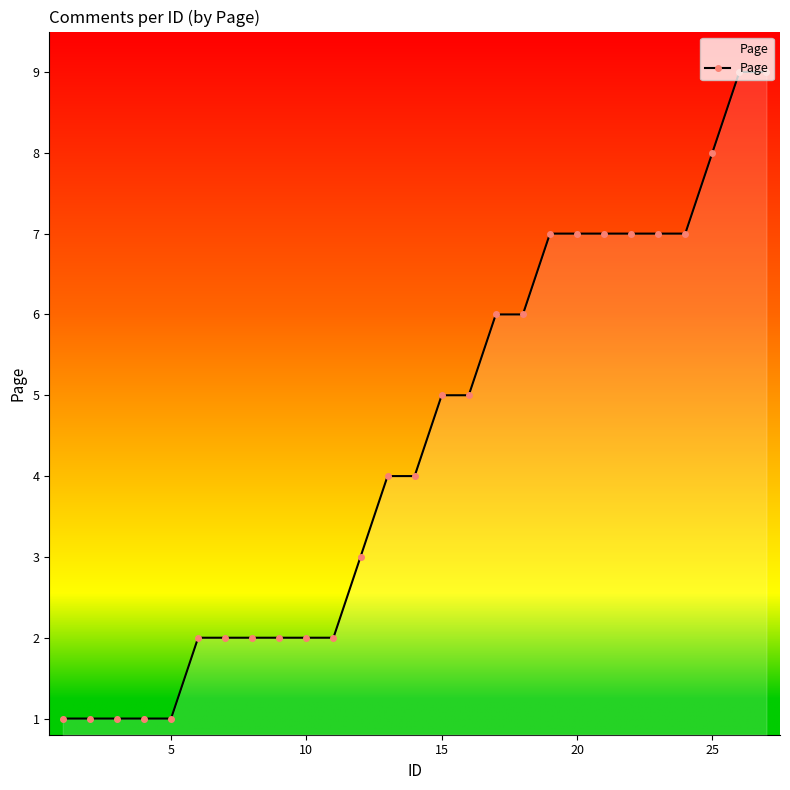

How many lines are shown in the chart?

1